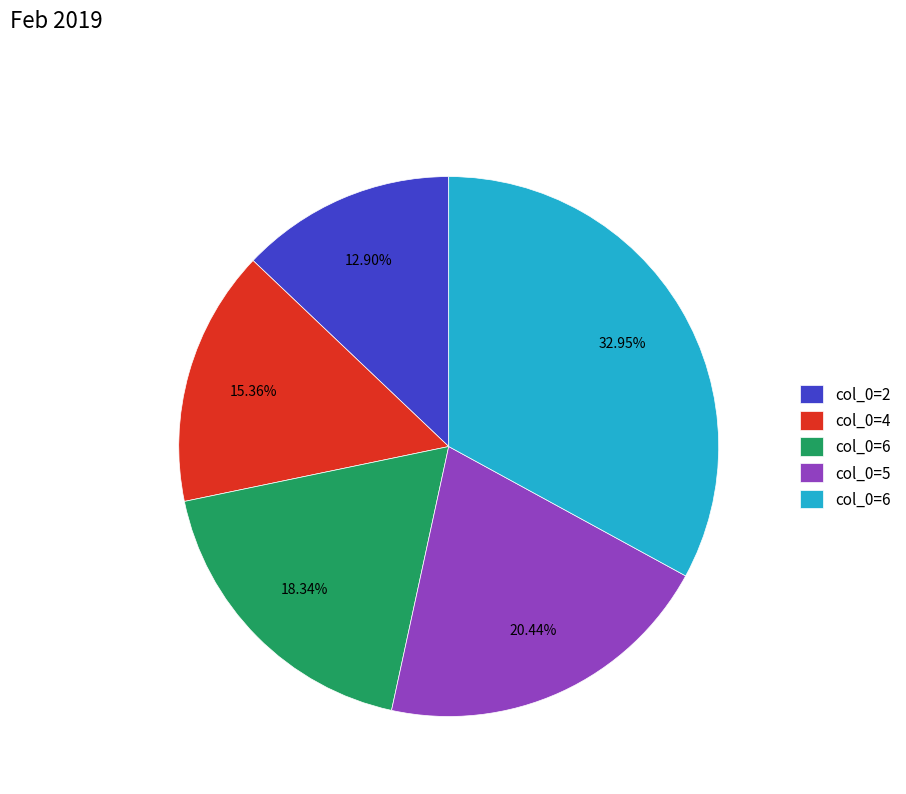

Is there a majority slice in this chart?

No